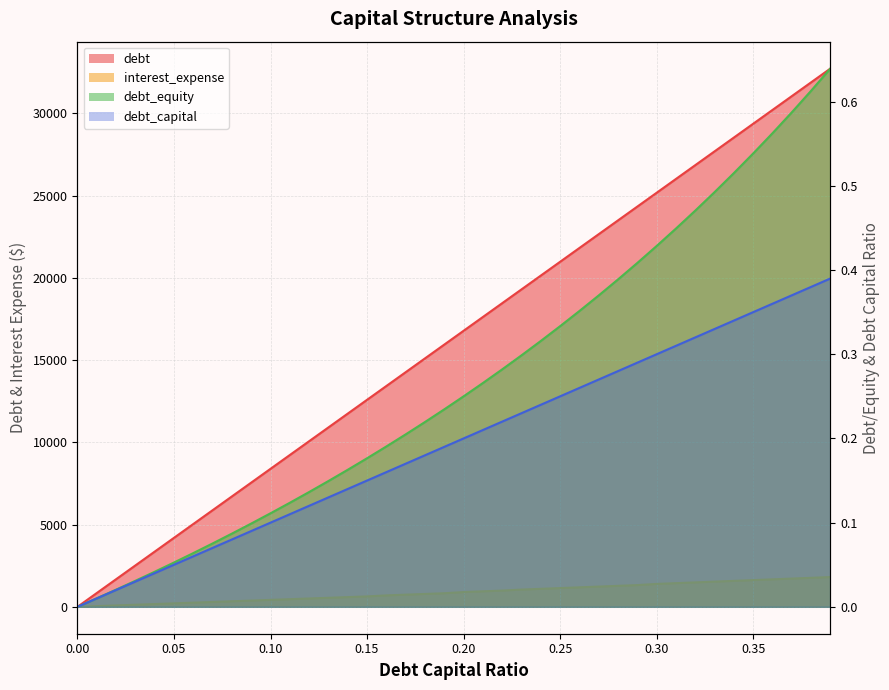

At which category does the chart reach its peak across all series?

0.39